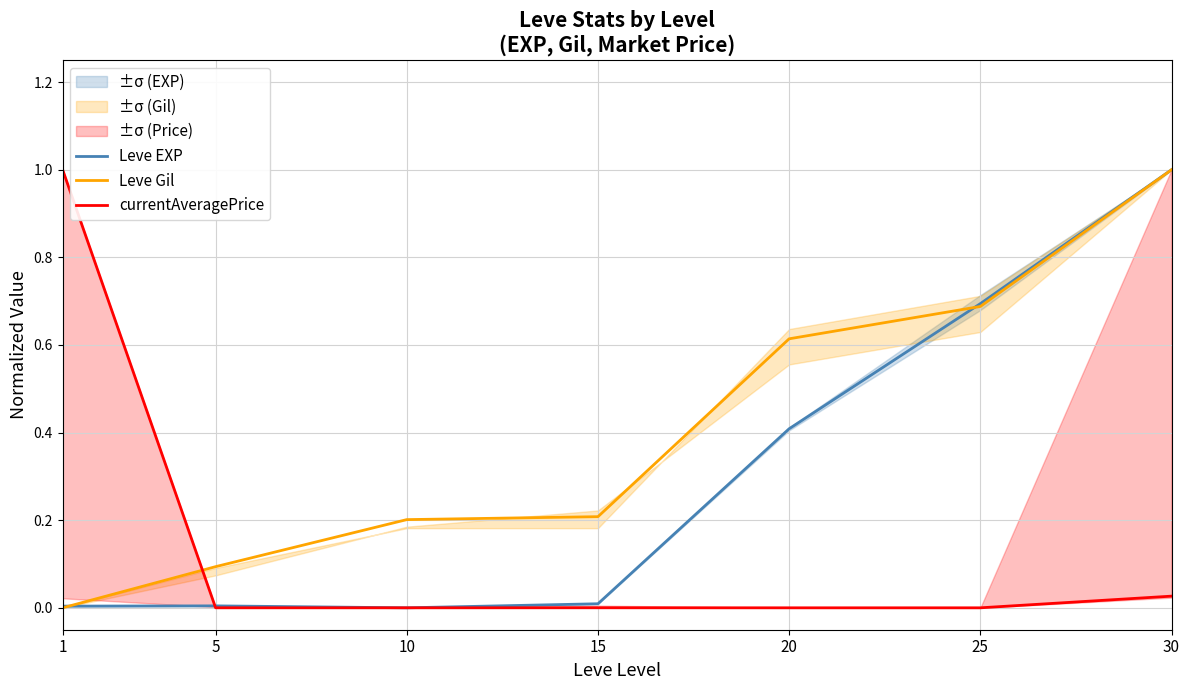

Does the chart have visible grid lines?

Yes